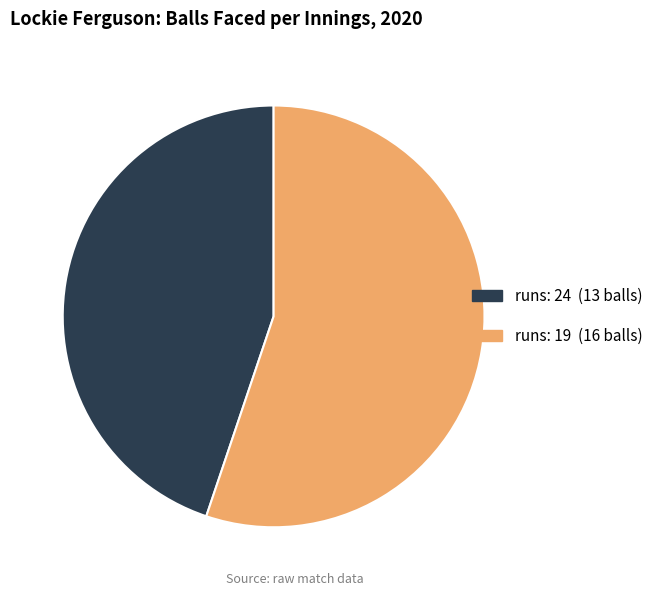

What is the ratio of the value at runs: 19 to the value at runs: 24?

1.2